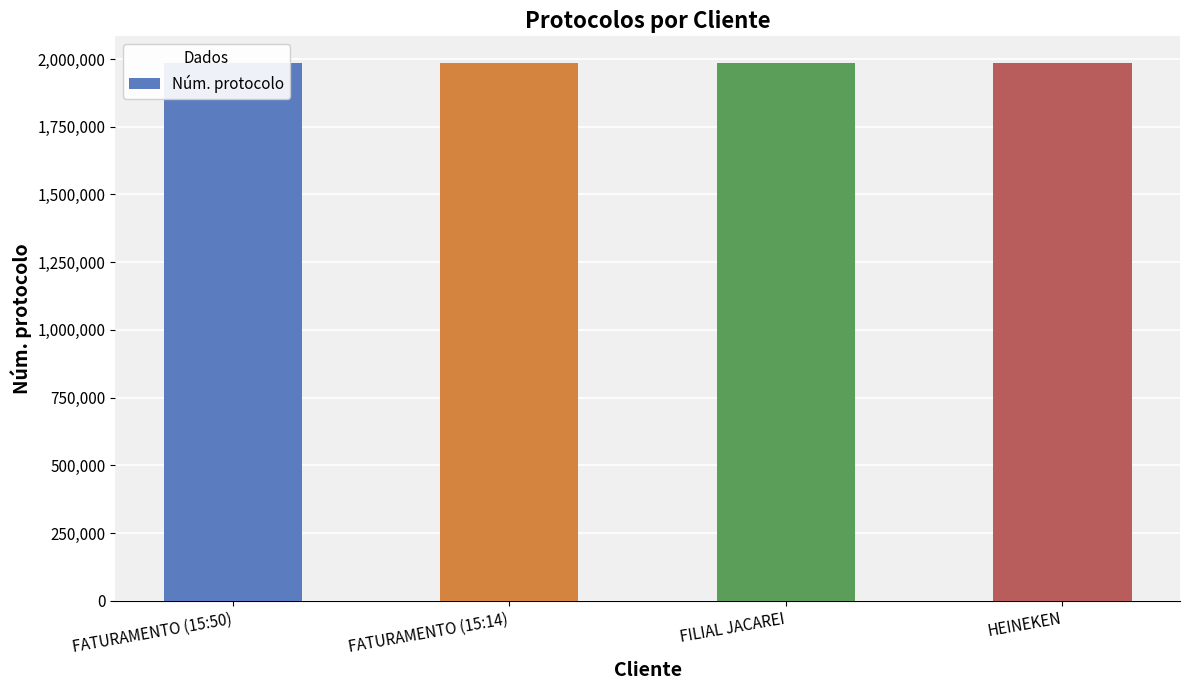

Approximately how many times larger is the value at HEINEKEN compared to FATURAMENTO (15:14)?

1.0